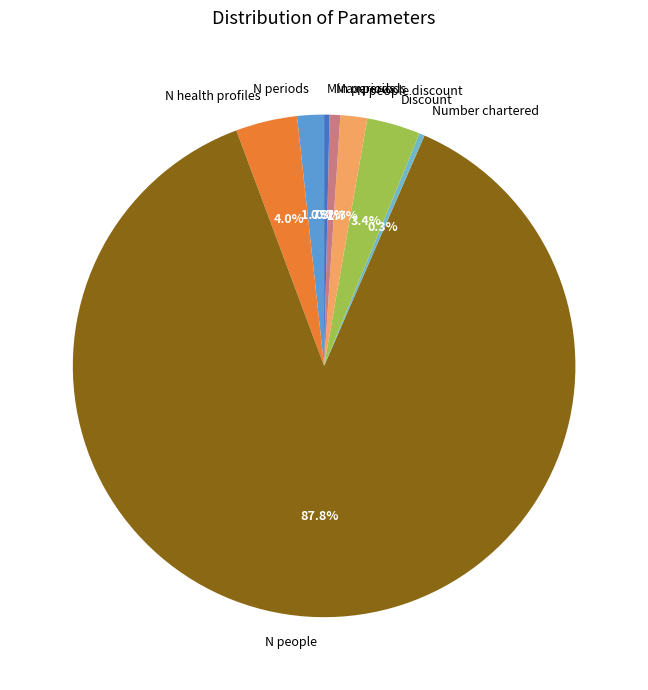

Does any single category account for the majority?

Yes